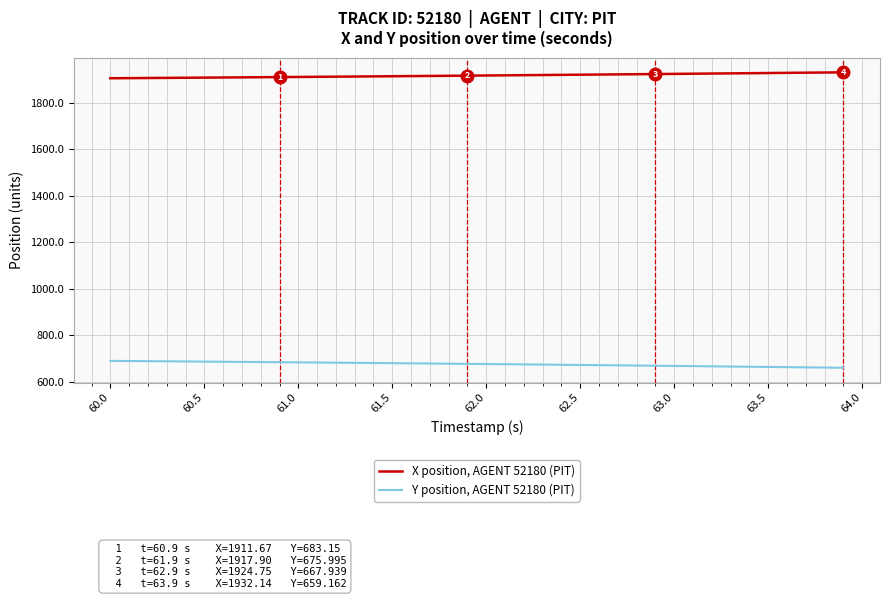

Rank the series by their average value, from highest to lowest.

X position, AGENT 52180 (PIT), Y position, AGENT 52180 (PIT)